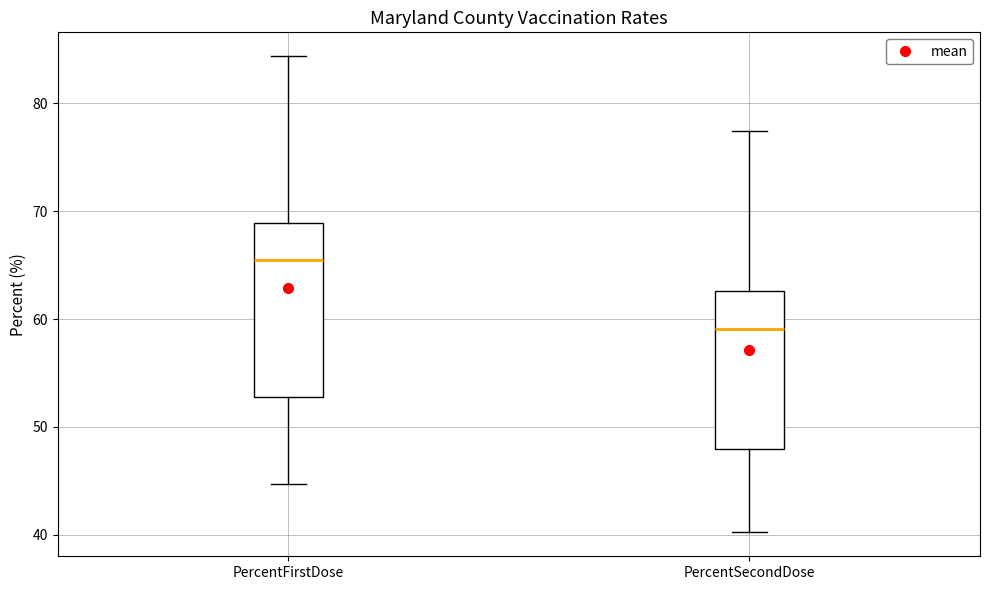

Comparing the boxes themselves (not the whiskers), which one is the tallest?

PercentFirstDose